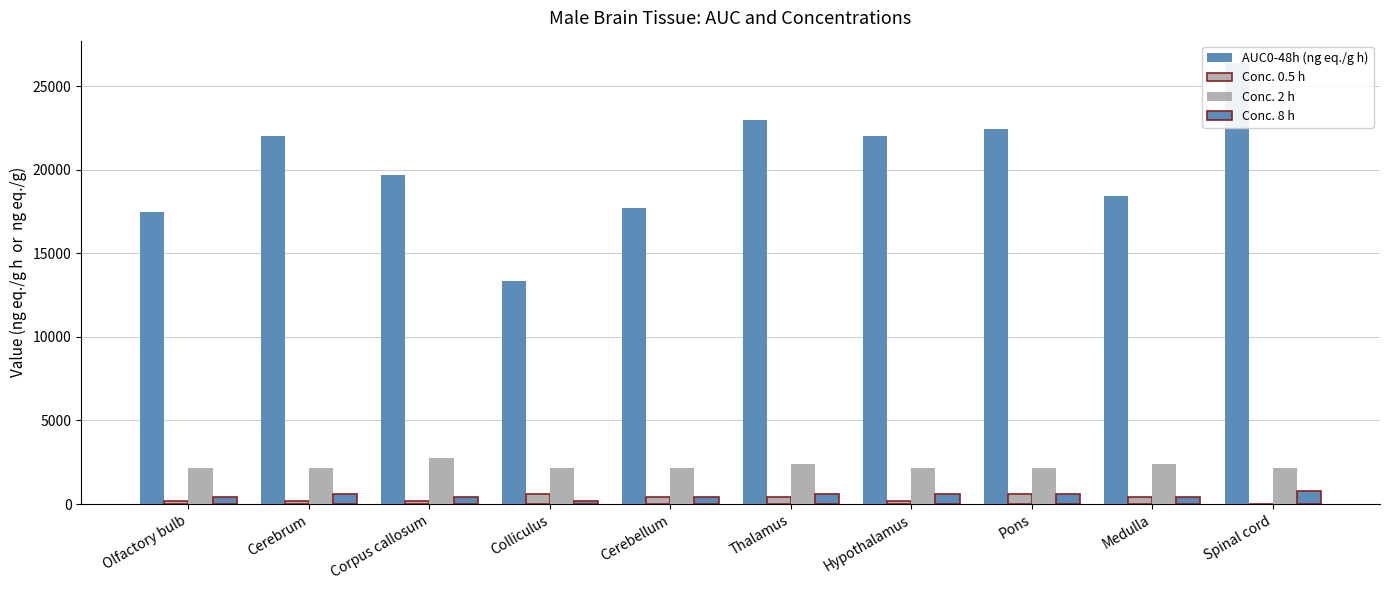

Between Hypothalamus and Thalamus, which is larger?

Thalamus